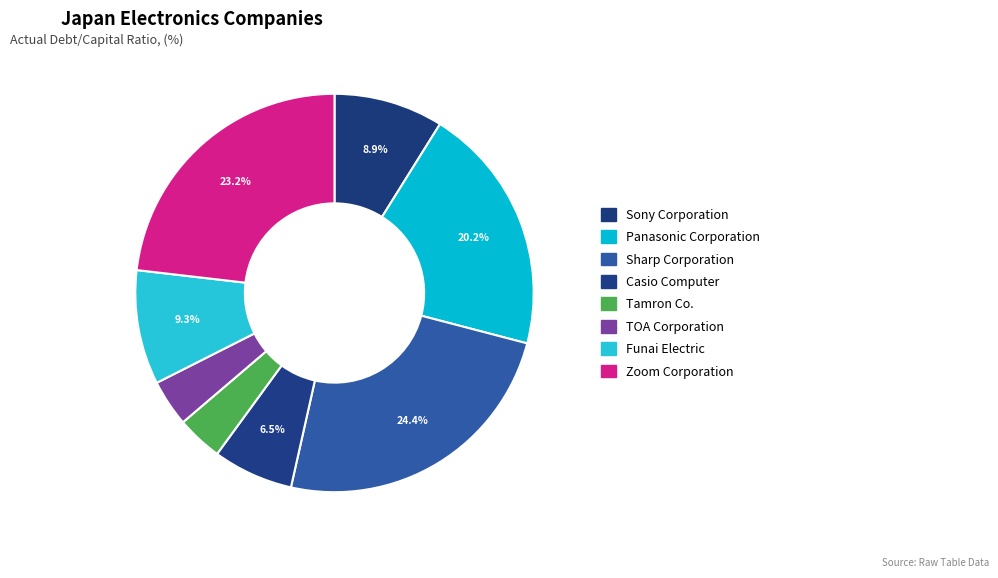

To the nearest percent, what is the difference between the Casio Computer and Funai Electric slice percentages?

3%